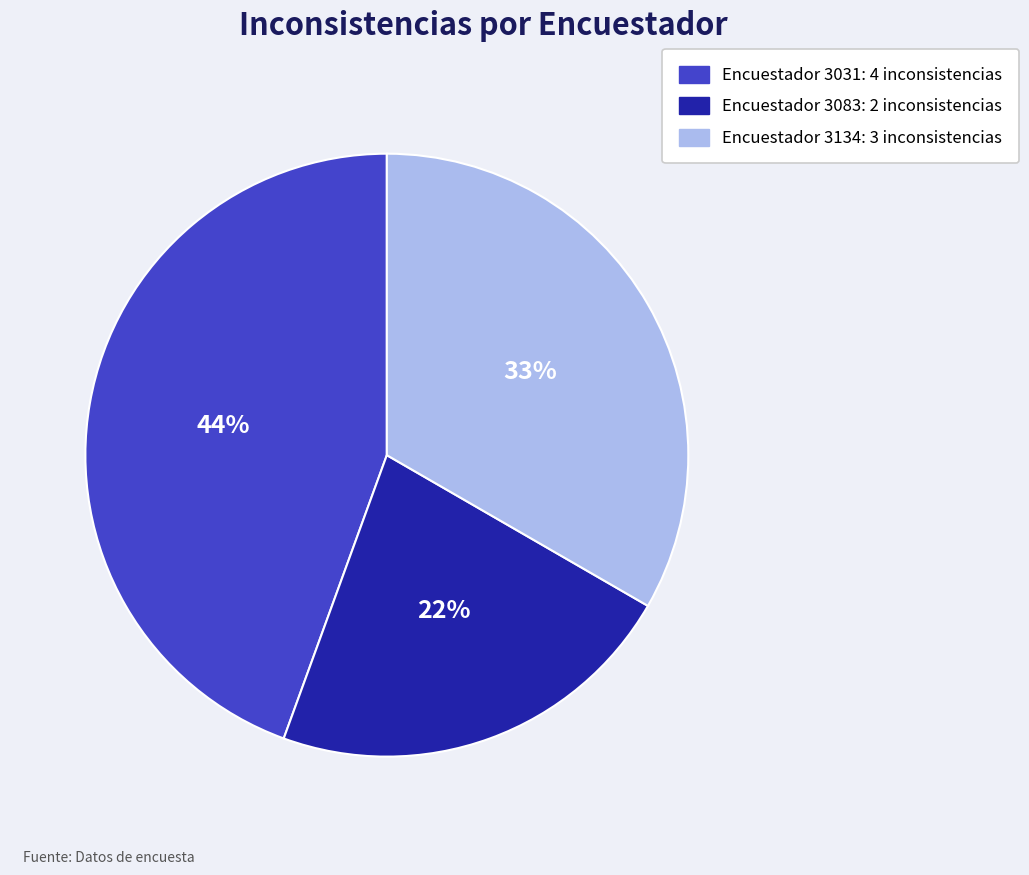

Does any single category account for the majority?

No